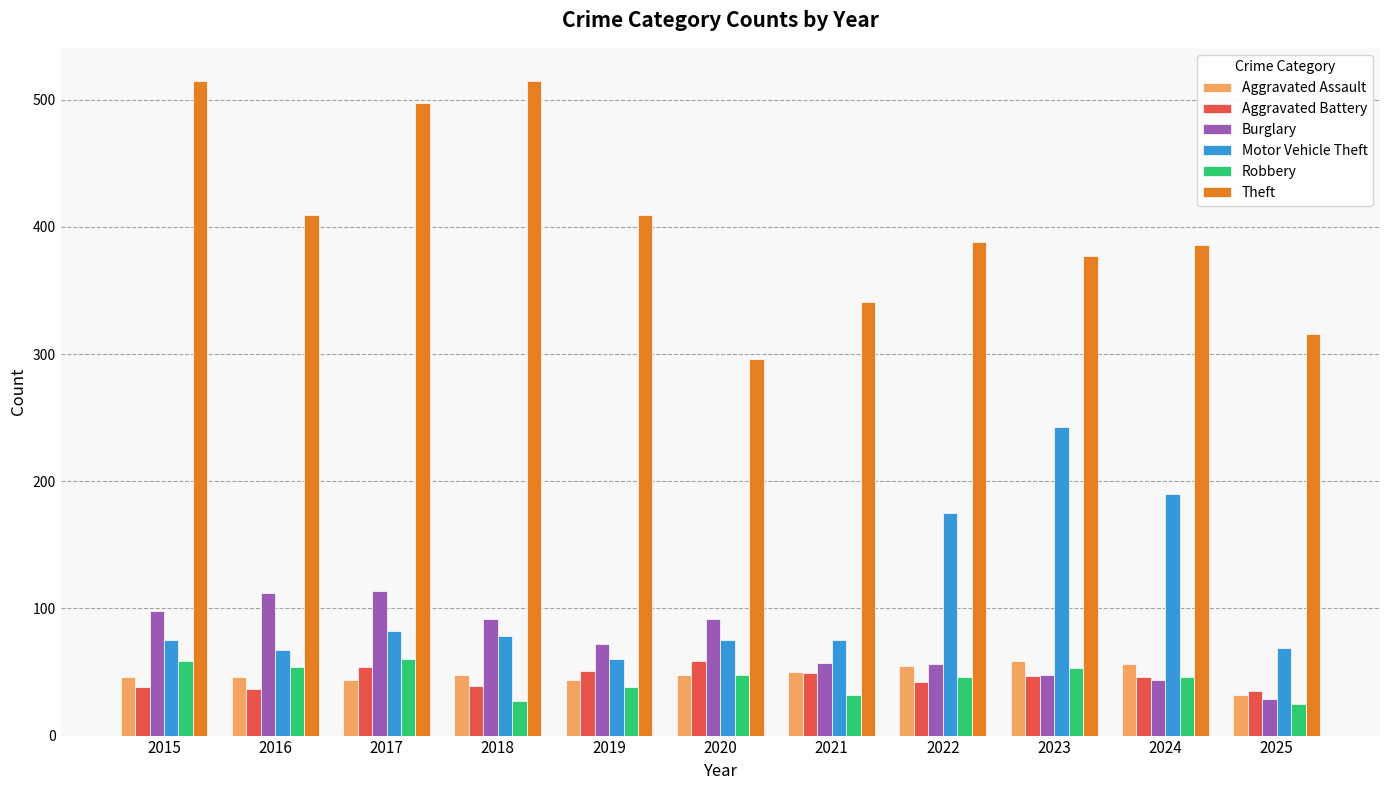

What is the value of the Burglary bar at the 7th from the left?

57